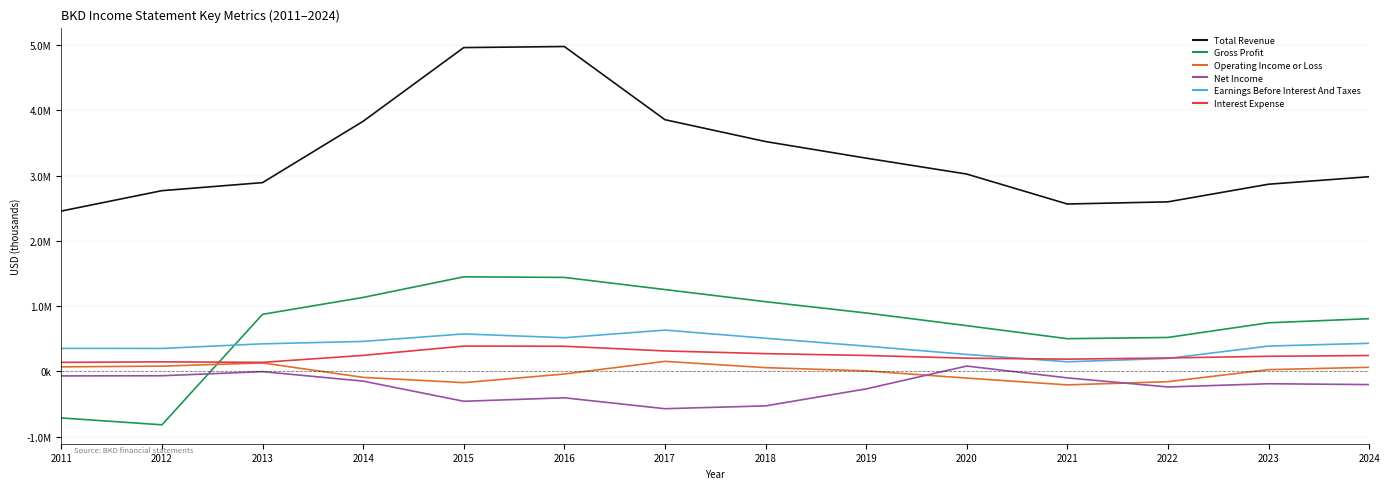

At which category is the sum across all series the highest?

2016